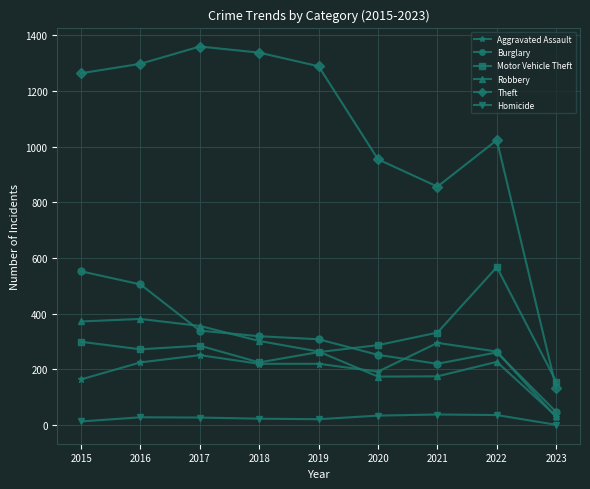

Which category has the highest value across all series?

2017